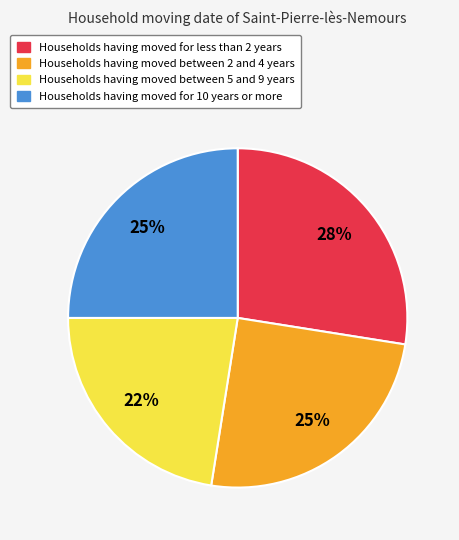

To the nearest percent, what is the average slice percentage?

25%